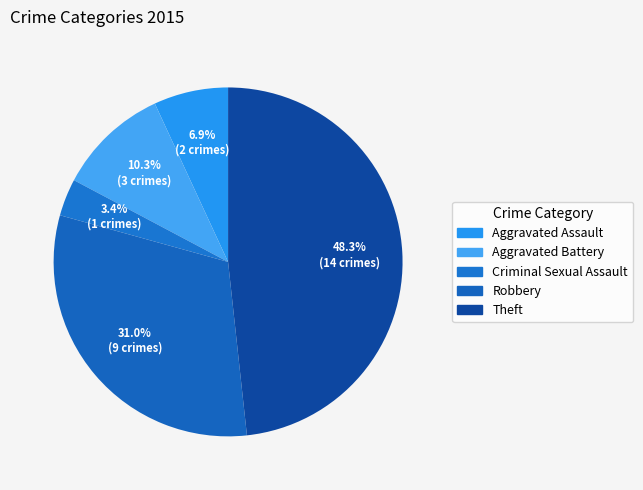

Which category has the biggest portion of the pie?

Theft